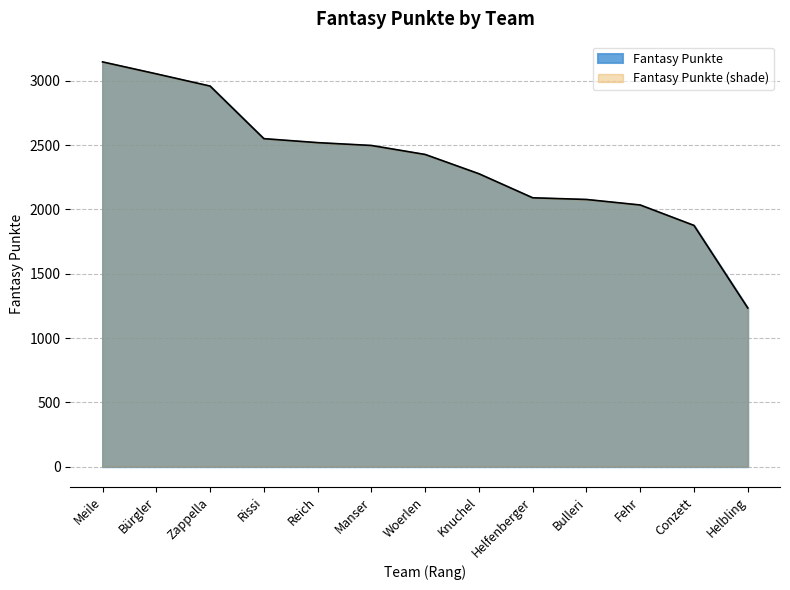

Approximately how many times larger is the value at Helfenberger compared to Helbling?

1.7